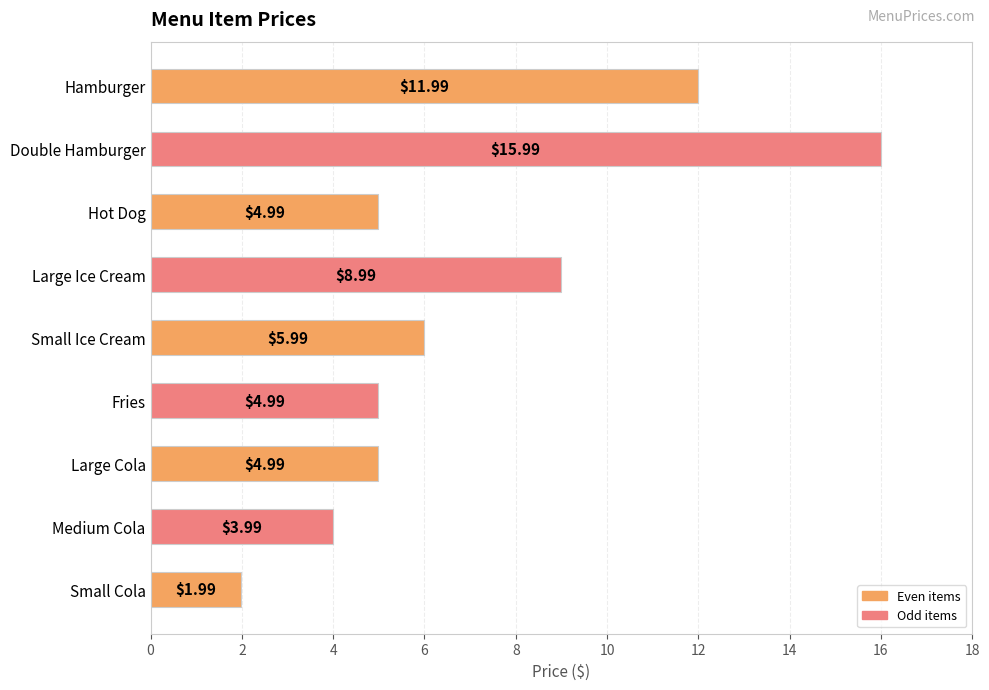

What is the average value?

7.1